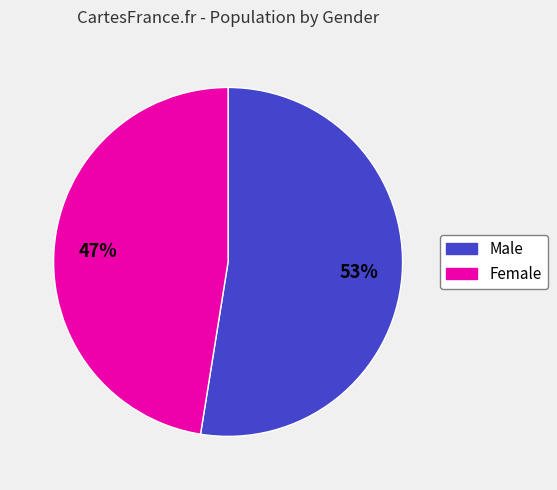

Which slice represents more than half of the pie?

Male